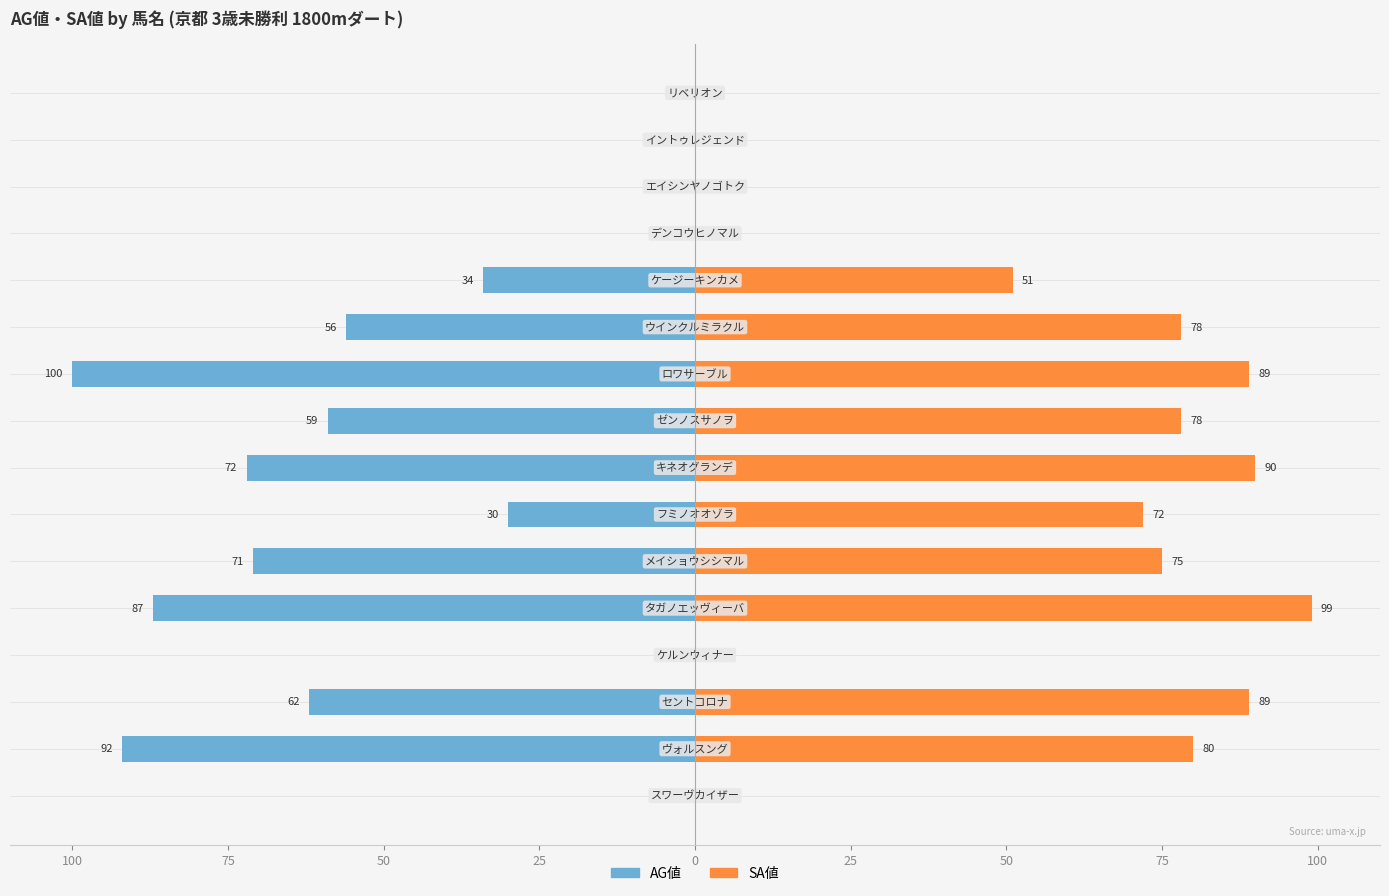

Which series has the largest total across all categories?

SA値